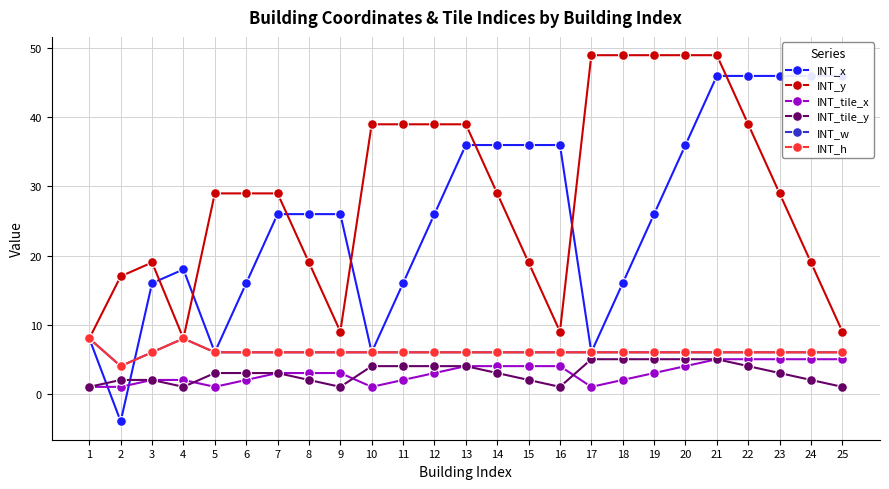

What are all the series names shown in the legend?

INT_x, INT_y, INT_tile_x, INT_tile_y, INT_w, INT_h